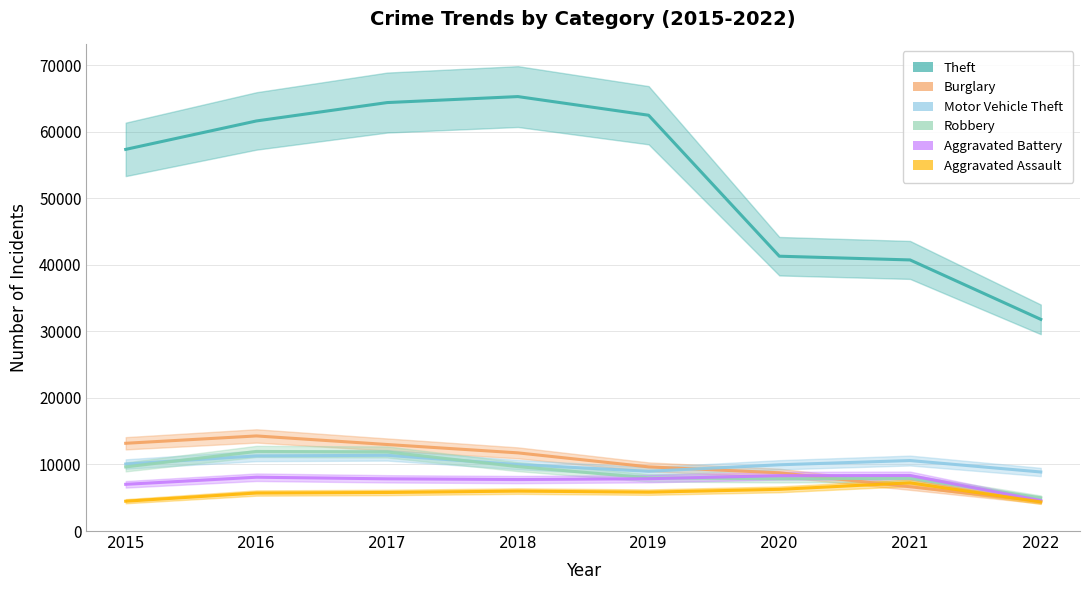

Where does the Motor Vehicle Theft series first go above 10068?

2016